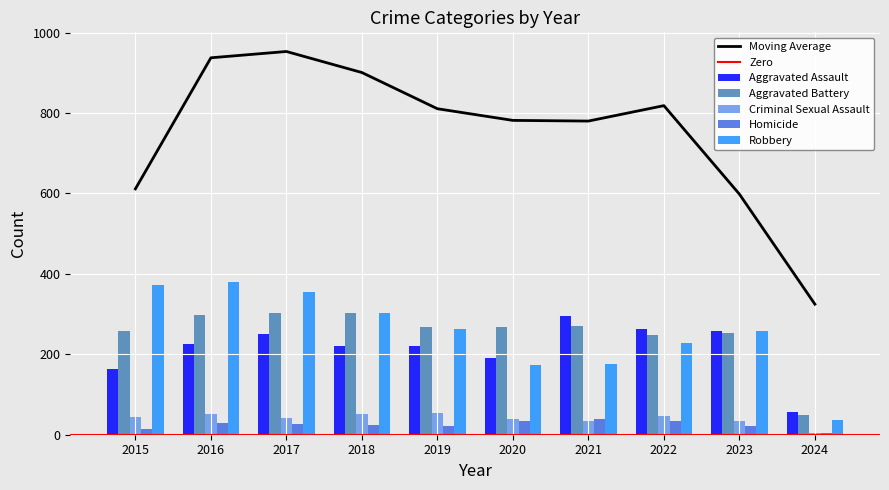

How many bars are there in total?

50